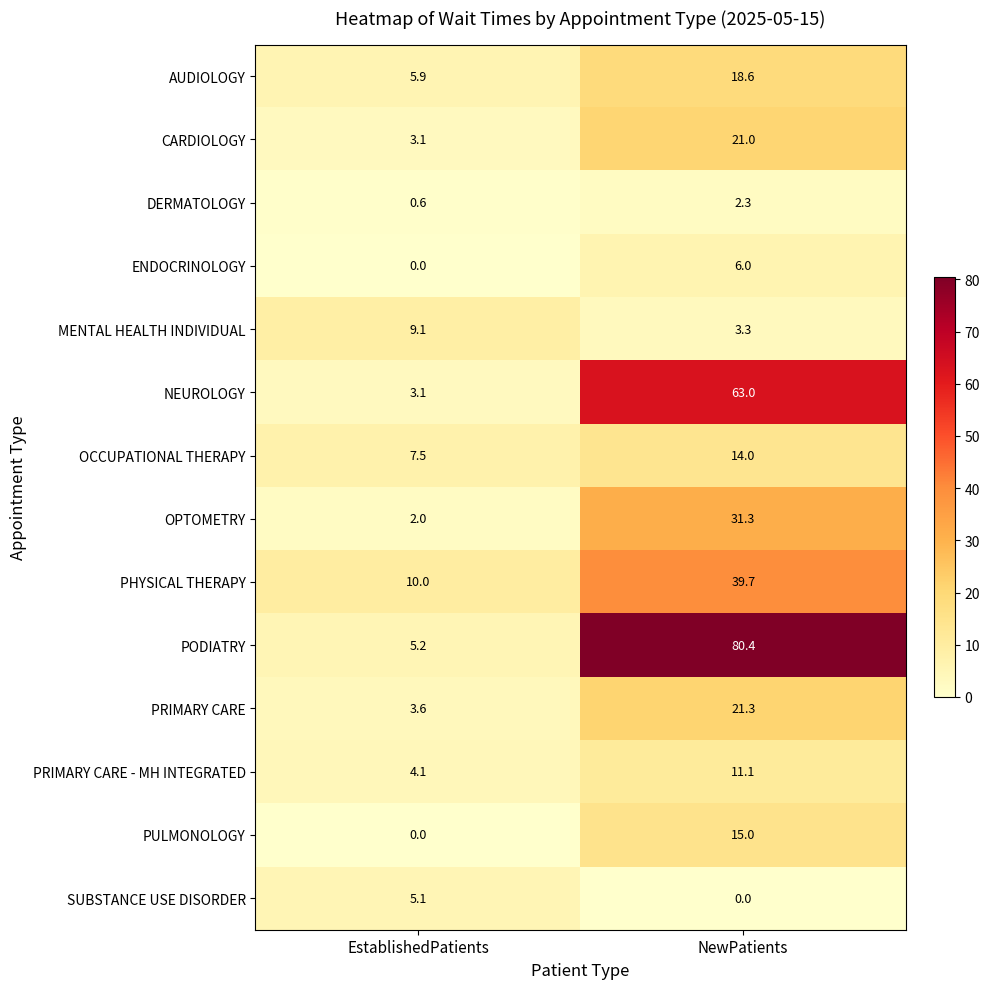

What is the approximate value of PODIATRY at EstablishedPatients?

5.2